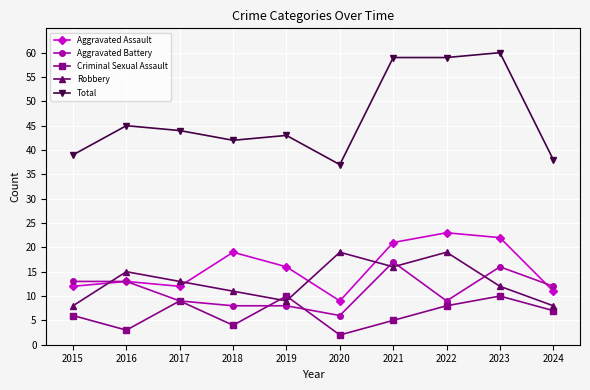

At which label does Criminal Sexual Assault first exceed 7?

2017